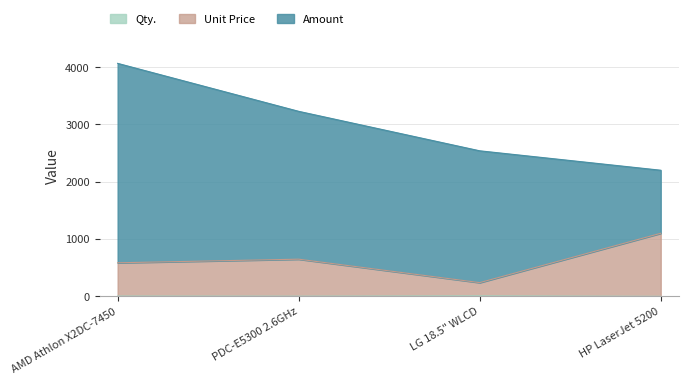

True or false: Unit Price and Qty. cross at least once.

False